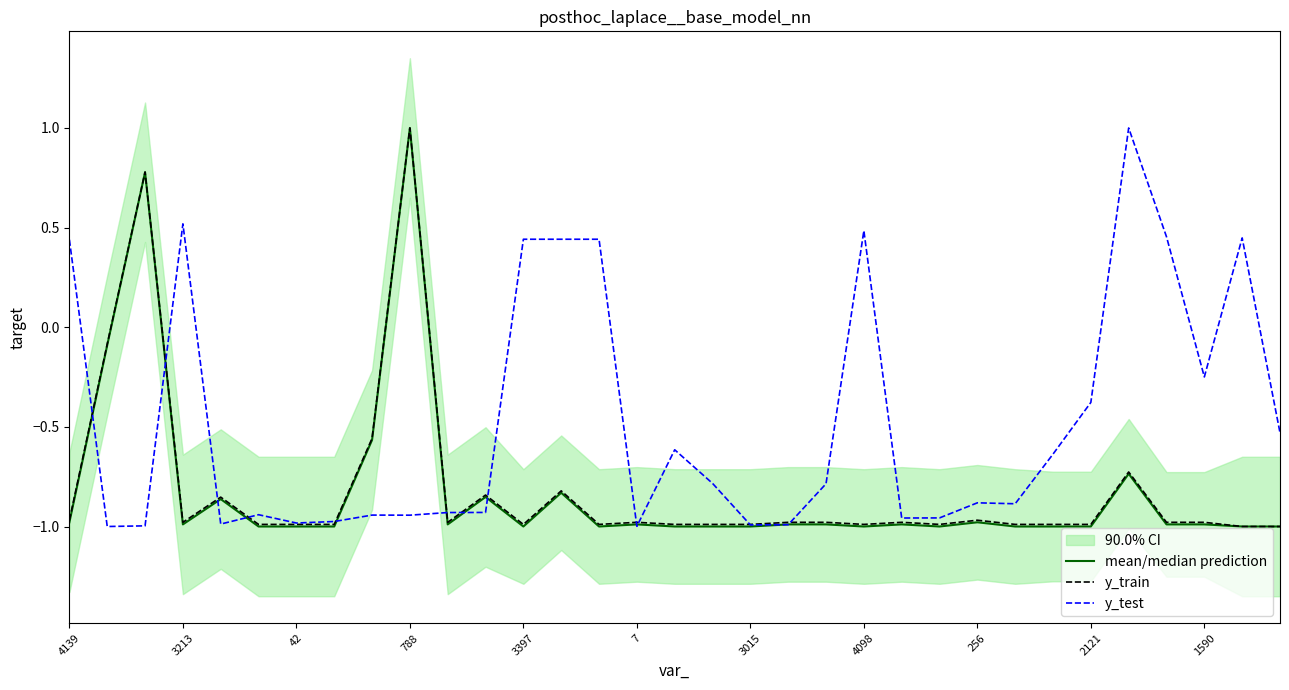

How many positive values does the y_test series have?

9